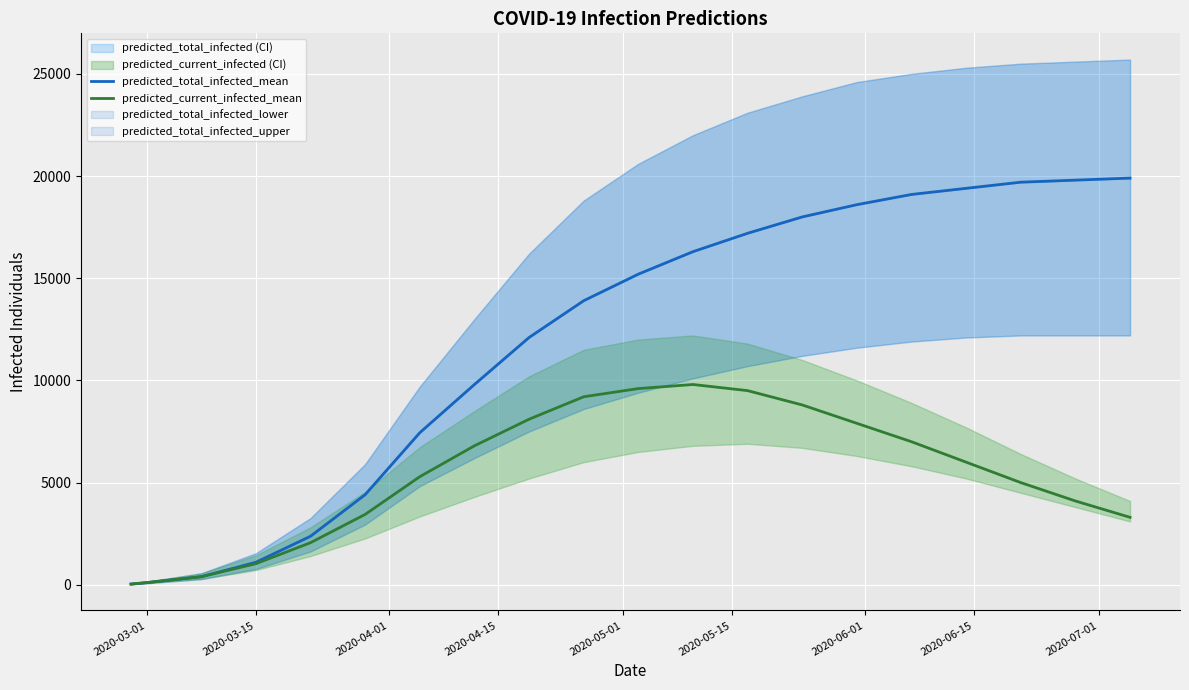

What is the smallest value displayed?

35